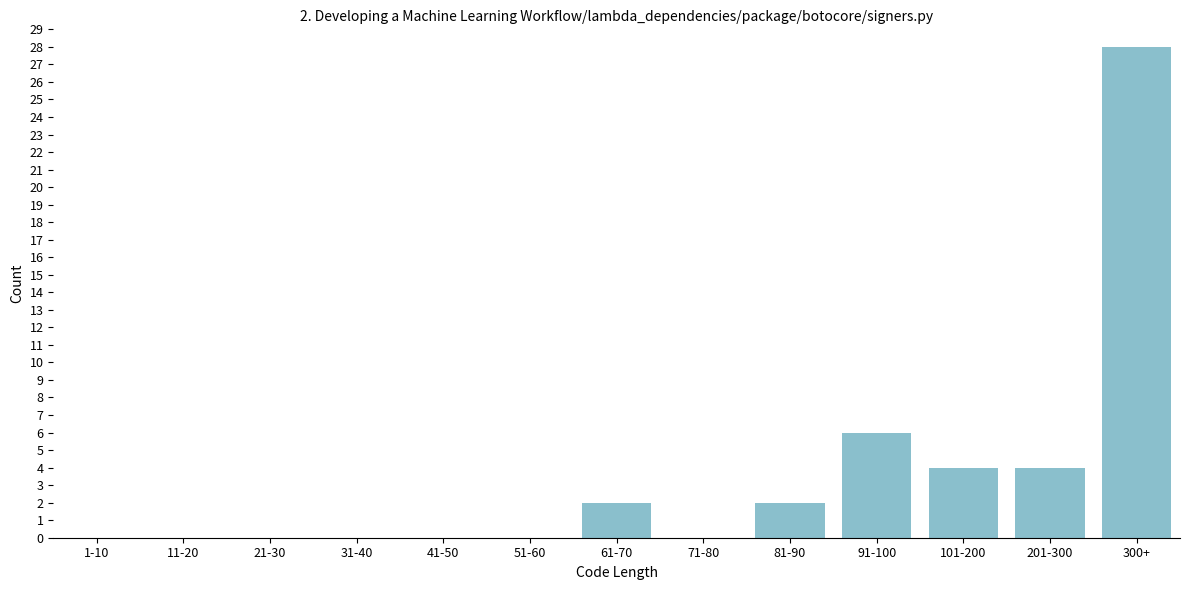

Reading left to right, extract all data points from this chart.

1-10=0	11-20=0	21-30=0	31-40=0	41-50=0	51-60=0	61-70=2	71-80=0	81-90=2	91-100=6	101-200=4	201-300=4	300+=28